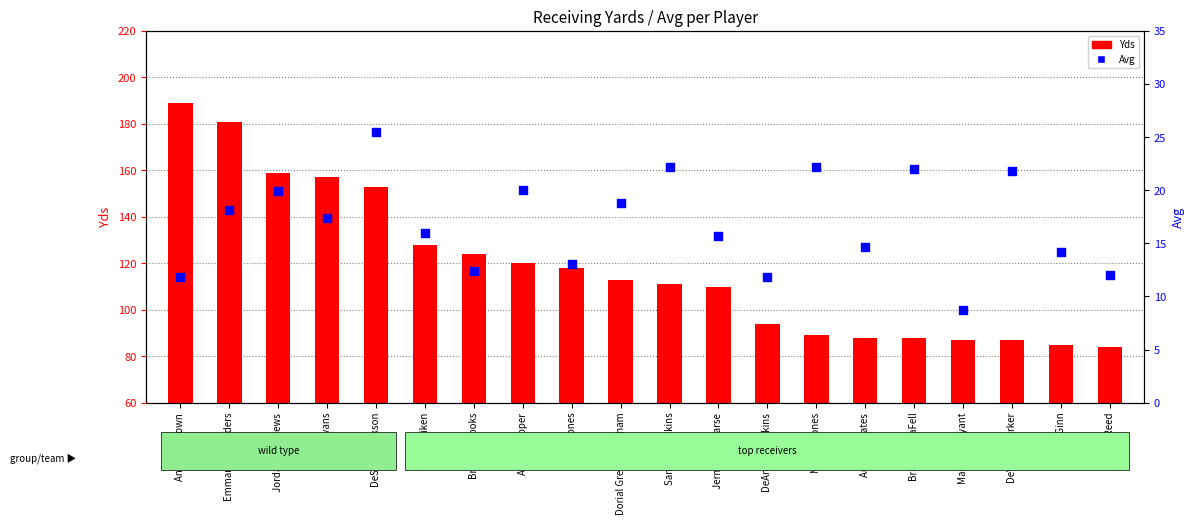

At how many categories does at least one series exceed 126?

6